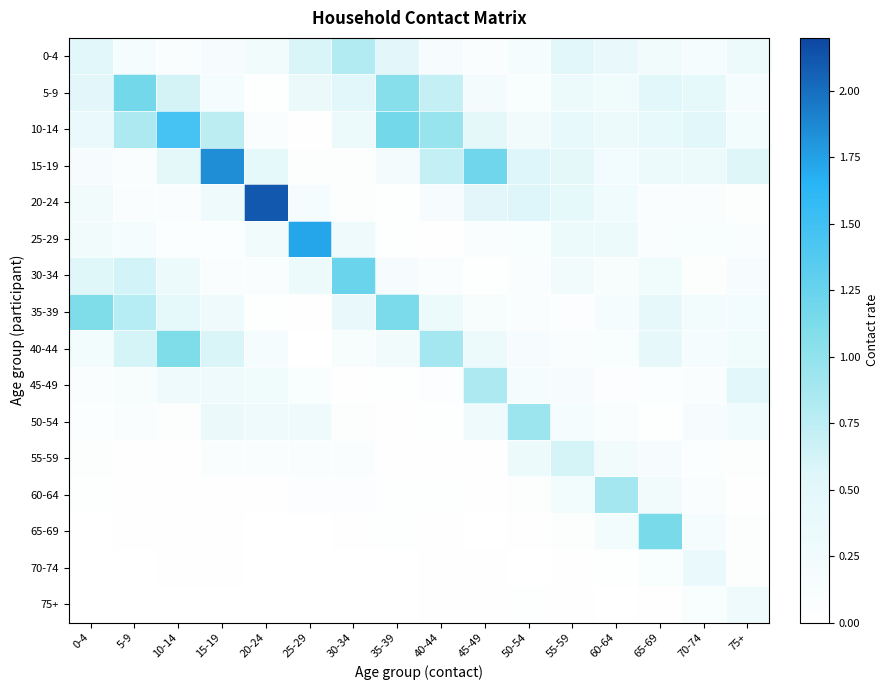

What is the total value across all series at 60-64?

3.8